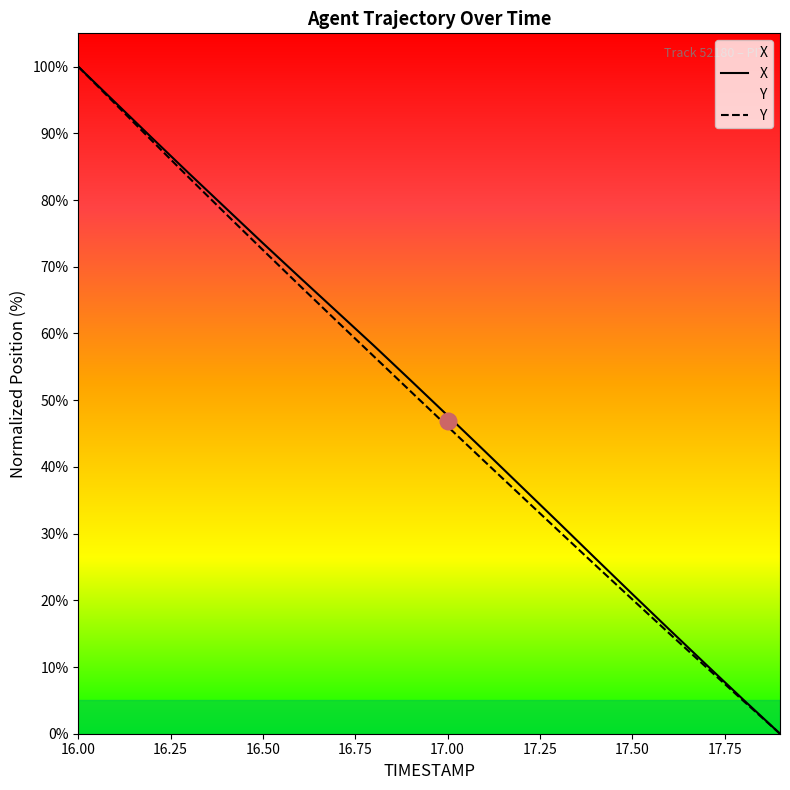

Which series has the largest total across all categories?

X